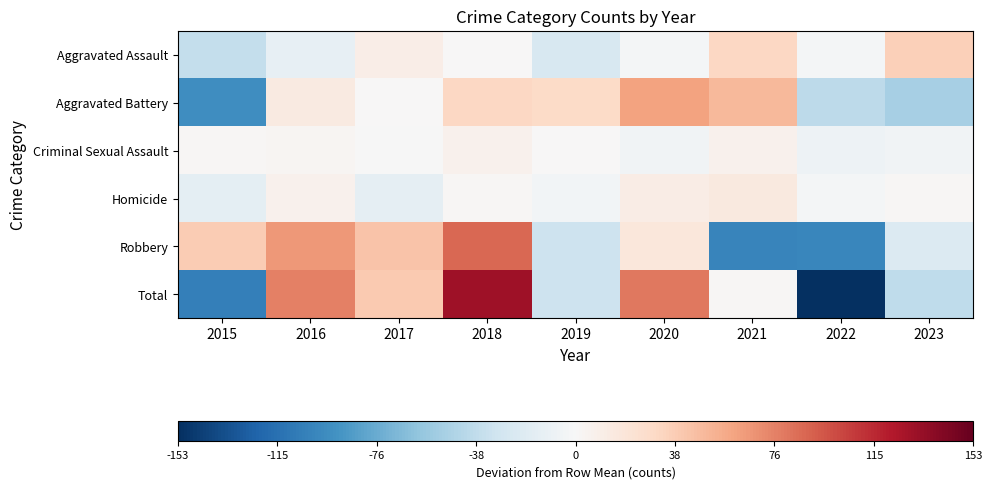

What is the difference between the highest and lowest values at 2019?

60.9